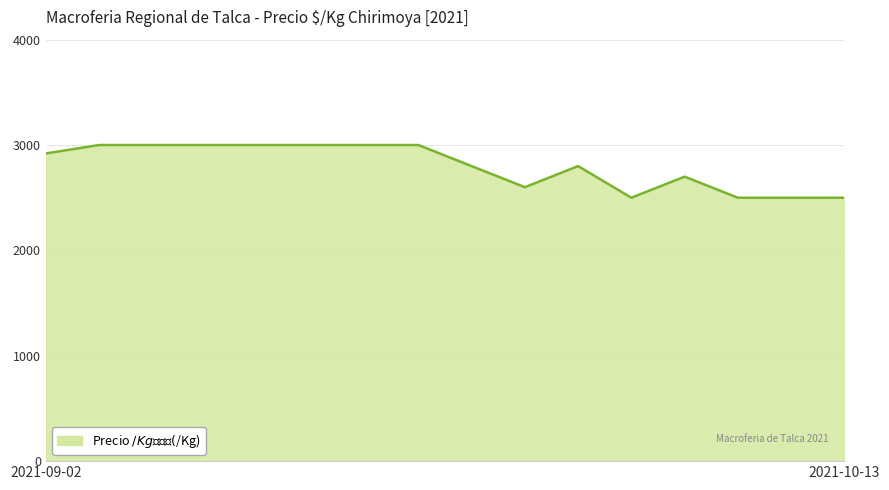

What is the minimum value shown in the chart?

2500